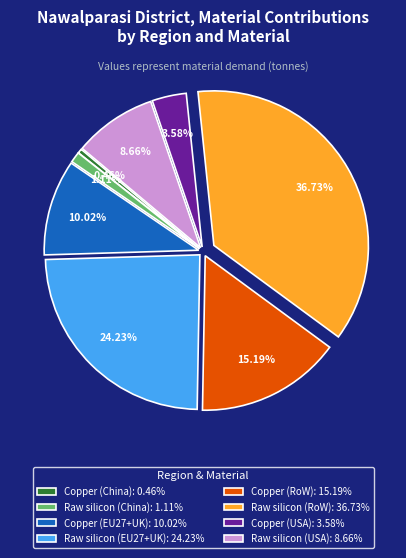

To the nearest percent, what is the combined percentage of Raw silicon (EU27+UK) and Raw silicon (China)?

25%